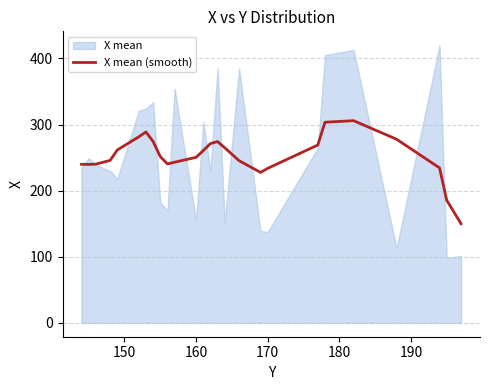

True or false: the data shows 155.2 at 170.

False